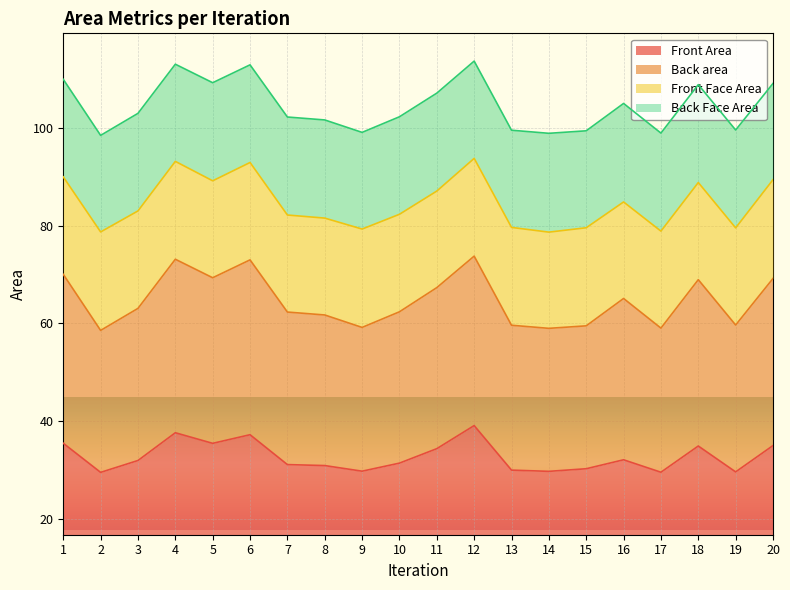

What is the total value across all series at 17?

98.9